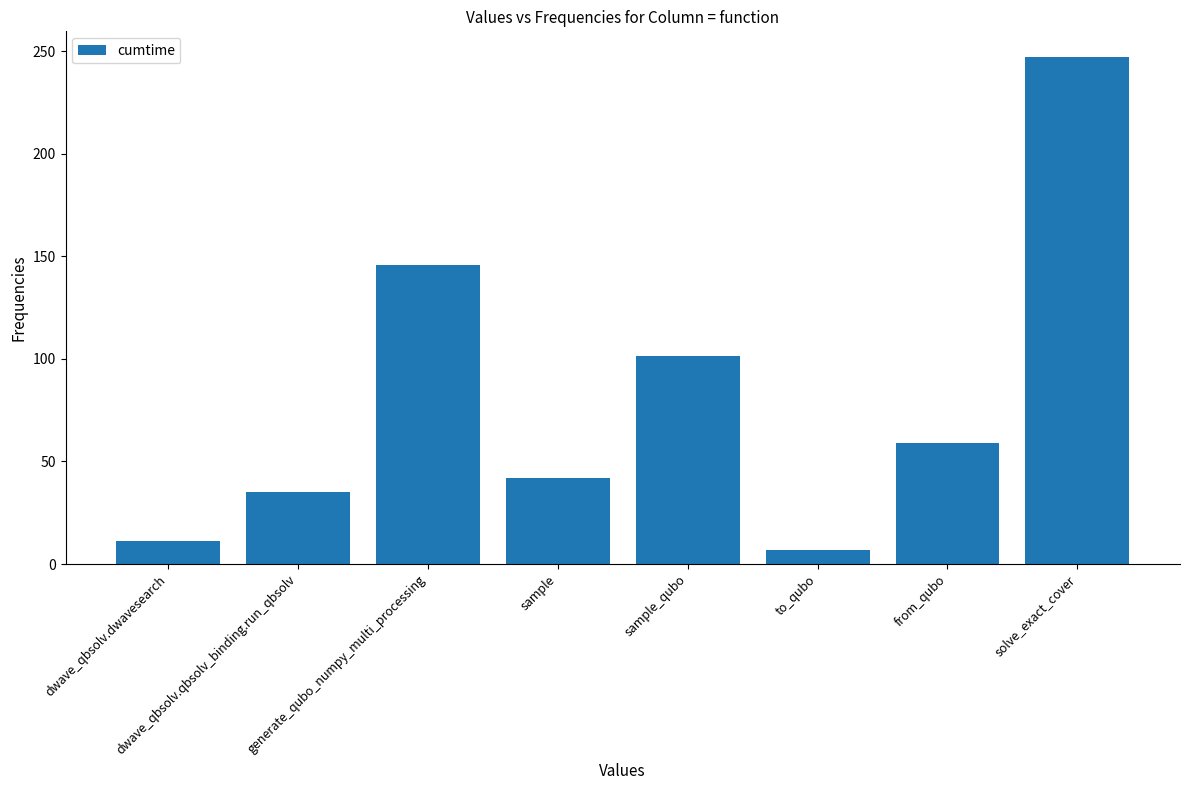

Rank the categories by value from lowest to highest.

to_qubo, dwave_qbsolv.dwavesearch, dwave_qbsolv.qbsolv_binding.run_qbsolv, sample, from_qubo, sample_qubo, generate_qubo_numpy_multi_processing, solve_exact_cover